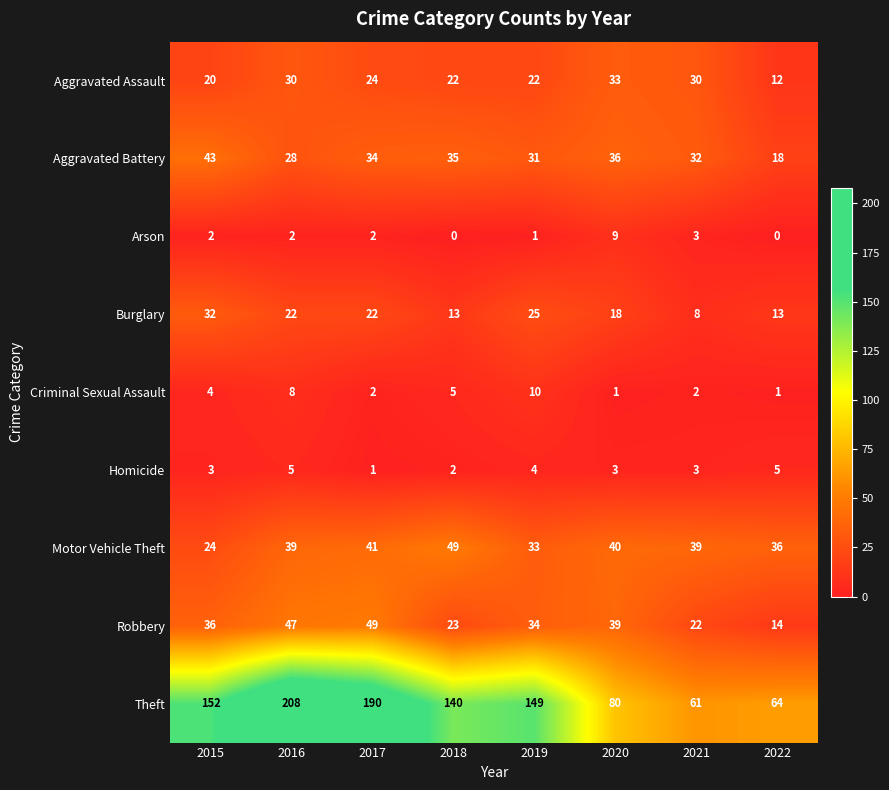

Read the Robbery value at 2018.

23